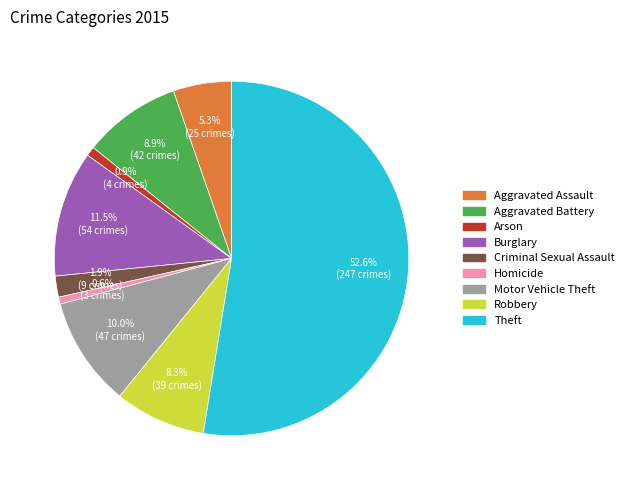

What is the largest slice in the pie chart?

Theft